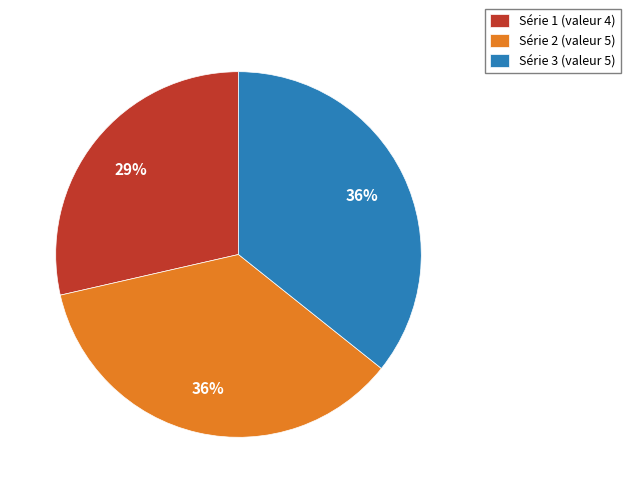

Is there a majority slice in this chart?

No